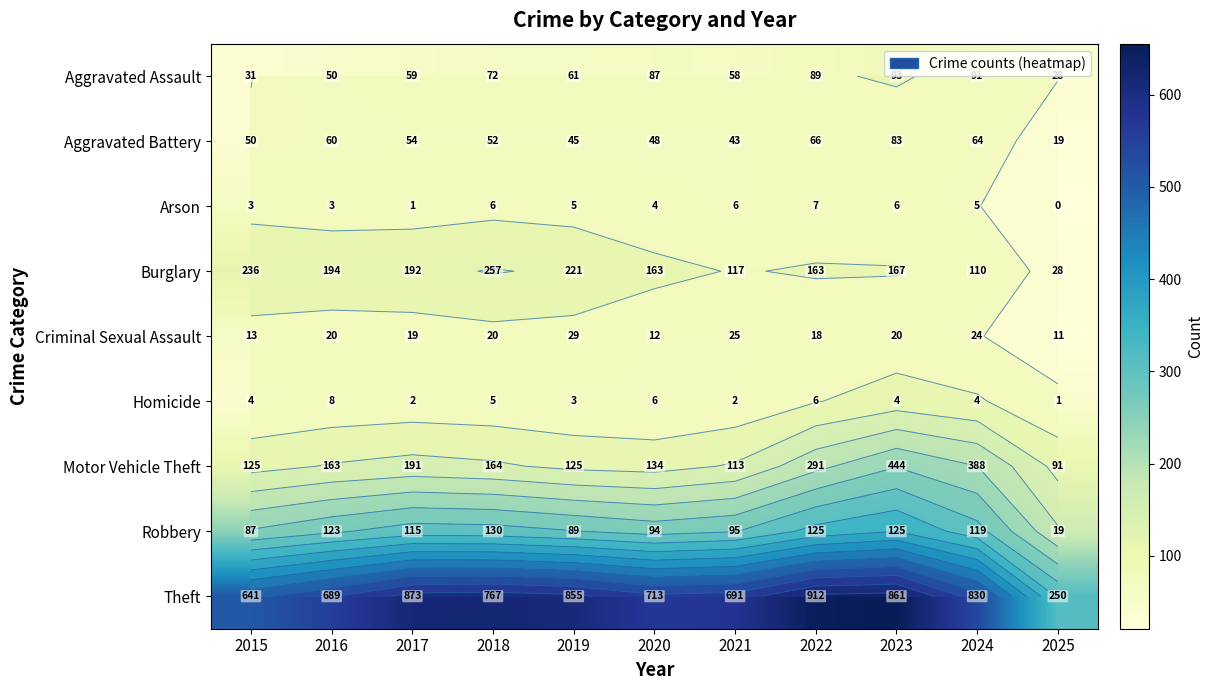

Between 2019 and 2022, which series saw the biggest shift?

Motor Vehicle Theft